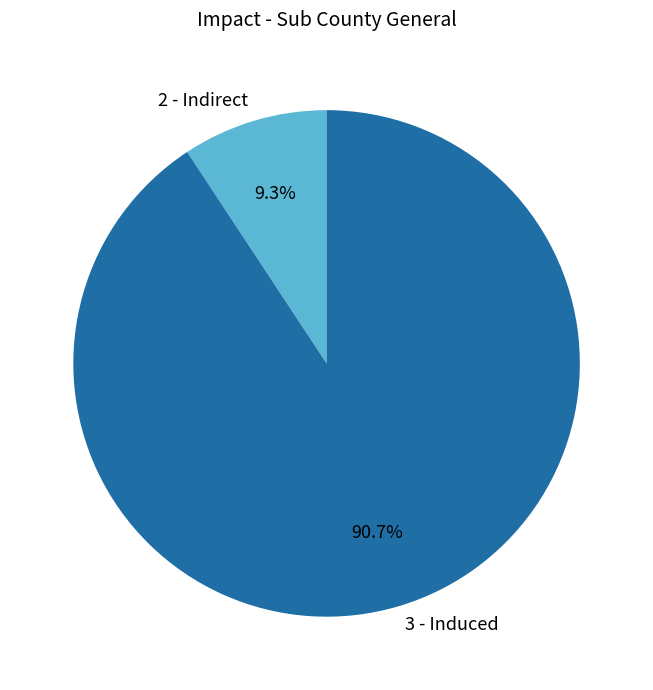

What percentage is the 2 - Indirect slice, to the nearest percent?

9%